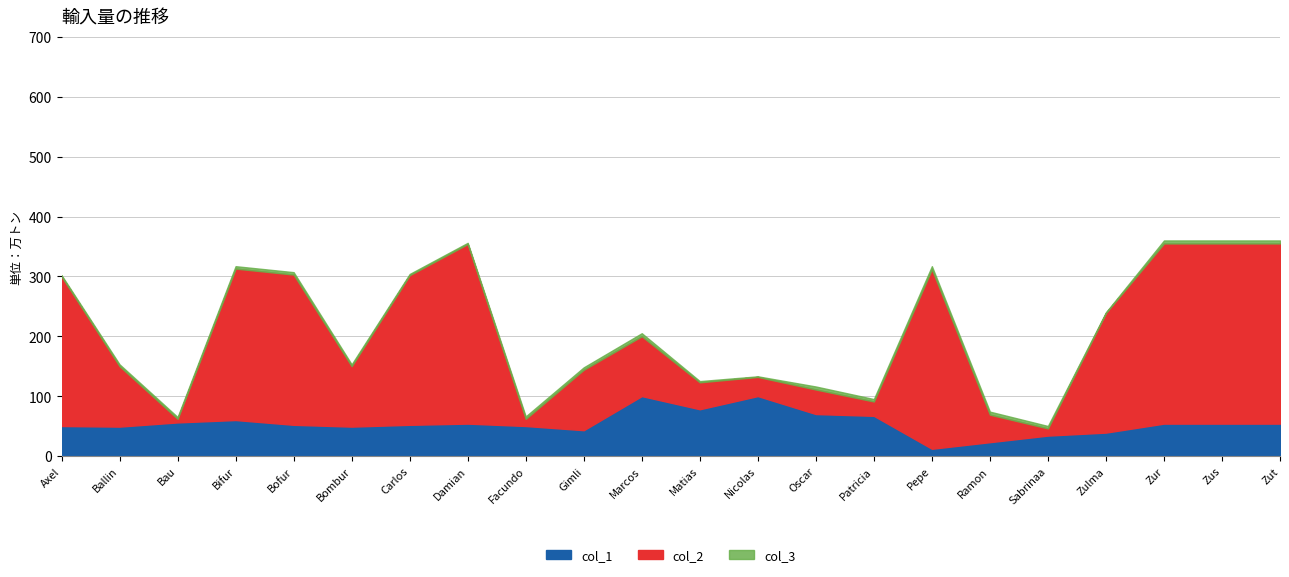

The value of col_2 at Oscar is 23. True or false?

False